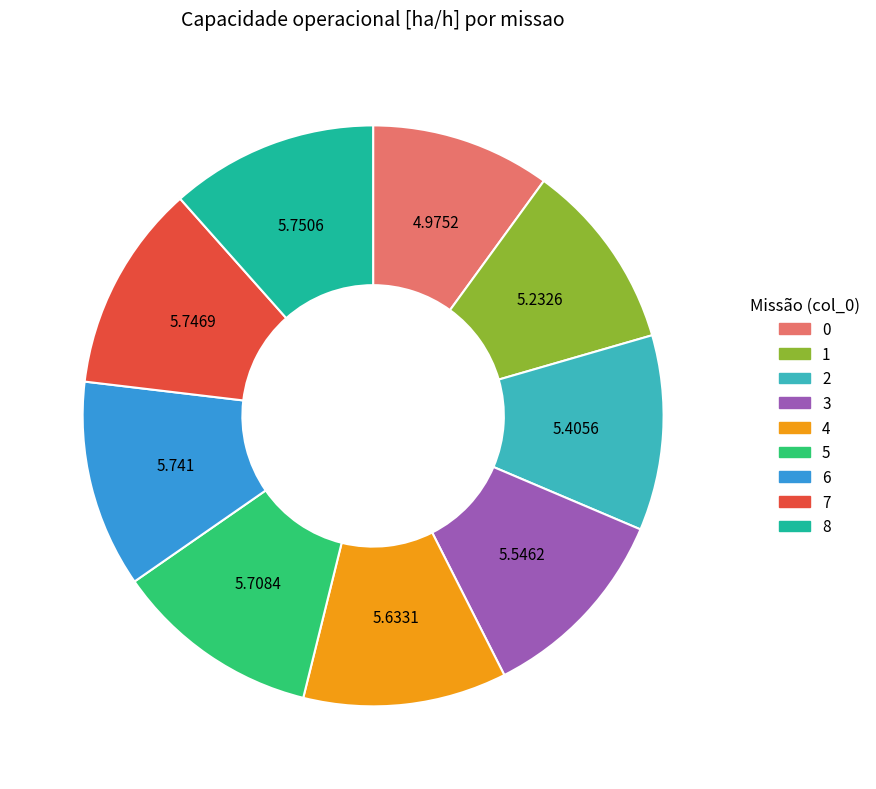

Is 3 the majority of the pie?

No